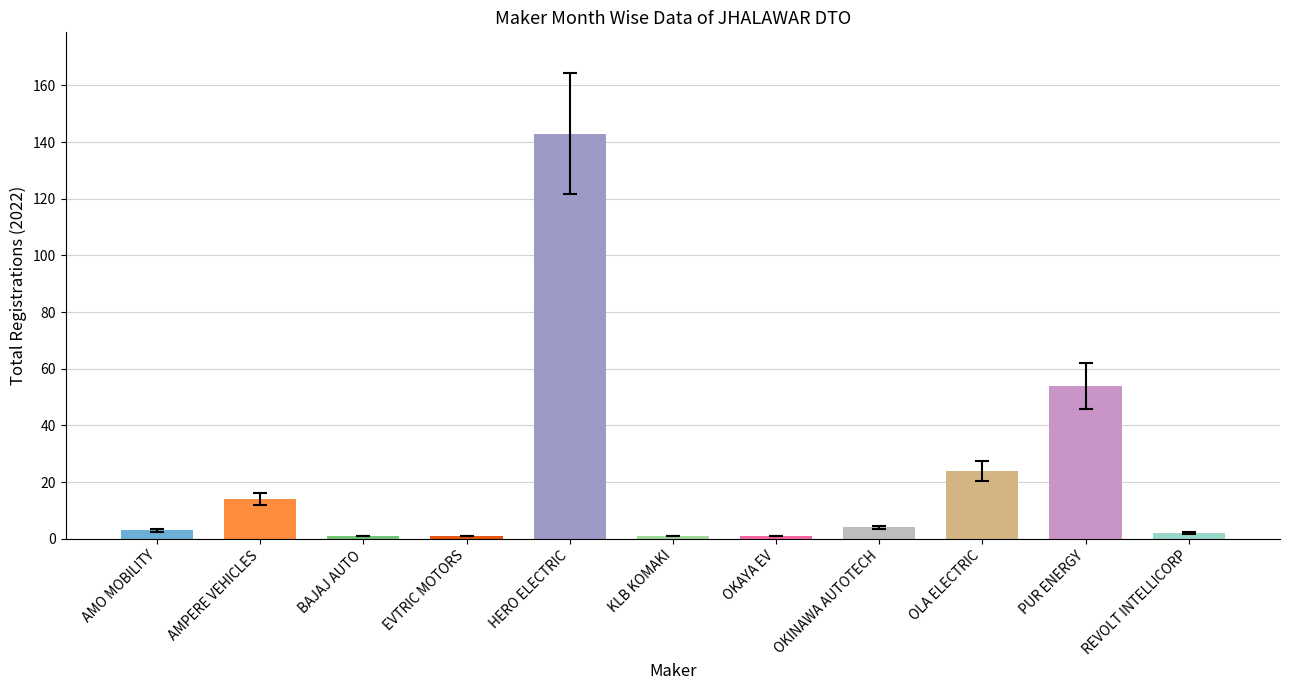

Reading left to right, what are all the values shown in this chart?

AMO MOBILITY=3	AMPERE VEHICLES=14	BAJAJ AUTO=1	EVTRIC MOTORS=1	HERO ELECTRIC=143	KLB KOMAKI=1	OKAYA EV=1	OKINAWA AUTOTECH=4	OLA ELECTRIC=24	PUR ENERGY=54	REVOLT INTELLICORP=2